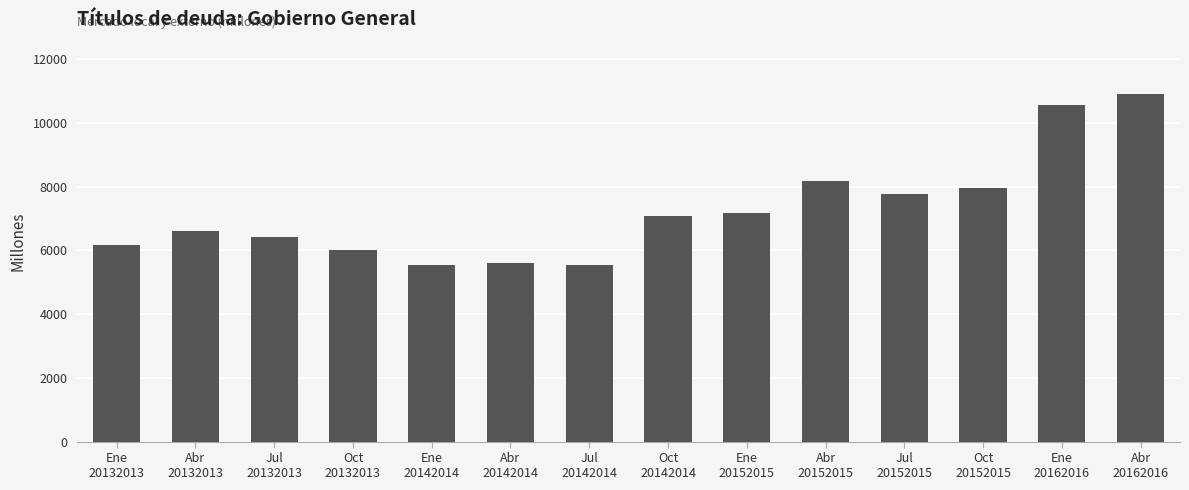

At which label is the value closest to 8216?

Abr
20152015